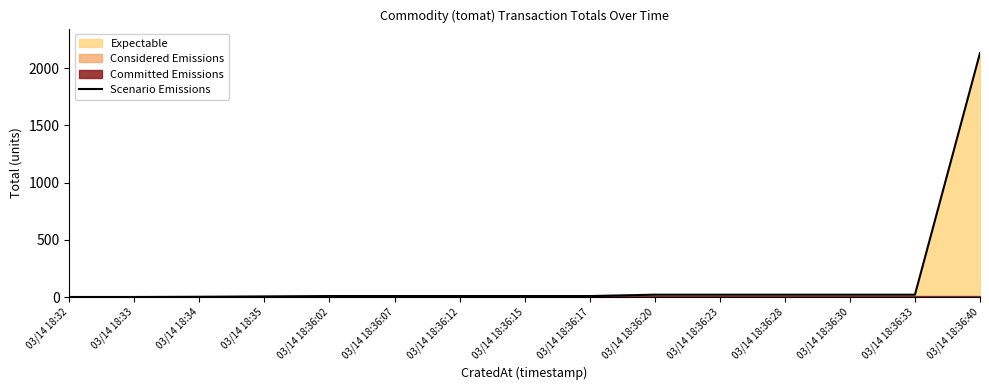

Rank the categories by value from lowest to highest.

03/14 18:32, 03/14 18:33, 03/14 18:34, 03/14 18:35, 03/14 18:36:02, 03/14 18:36:07, 03/14 18:36:12, 03/14 18:36:15, 03/14 18:36:17, 03/14 18:36:20, 03/14 18:36:23, 03/14 18:36:28, 03/14 18:36:30, 03/14 18:36:33, 03/14 18:36:40